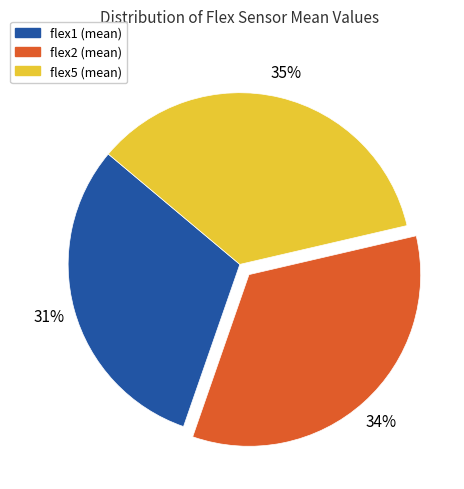

Which category has the biggest portion of the pie?

flex5